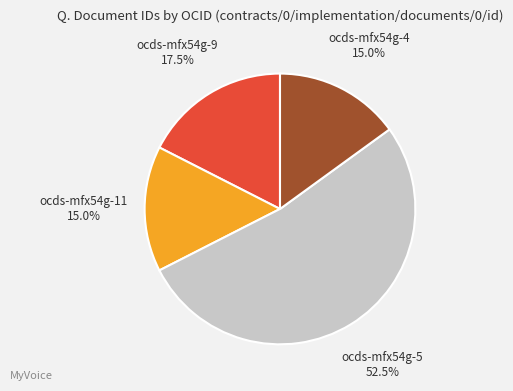

Is there any slice that represents more than half of the pie?

Yes